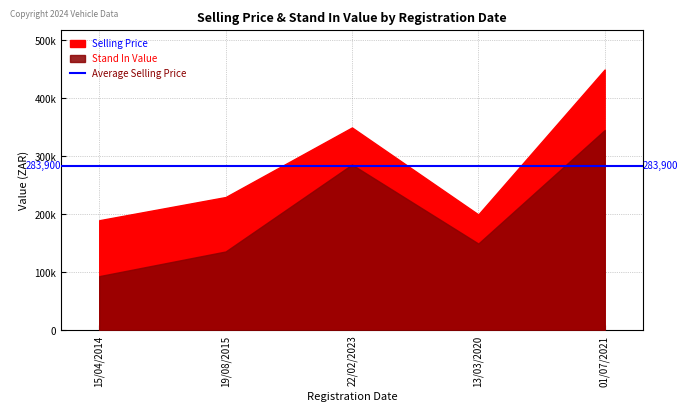

True or false: Selling Price and Stand In Value cross at least once.

False